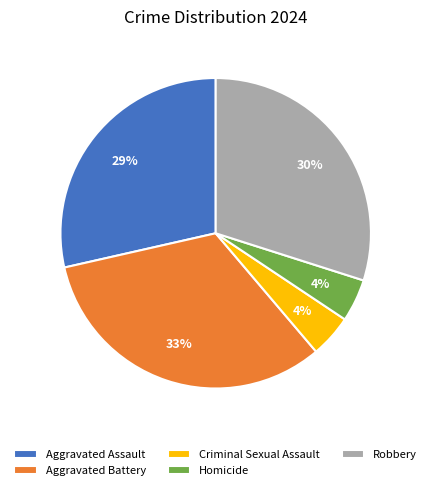

The Criminal Sexual Assault slice represents 18% of the pie. True or false?

False